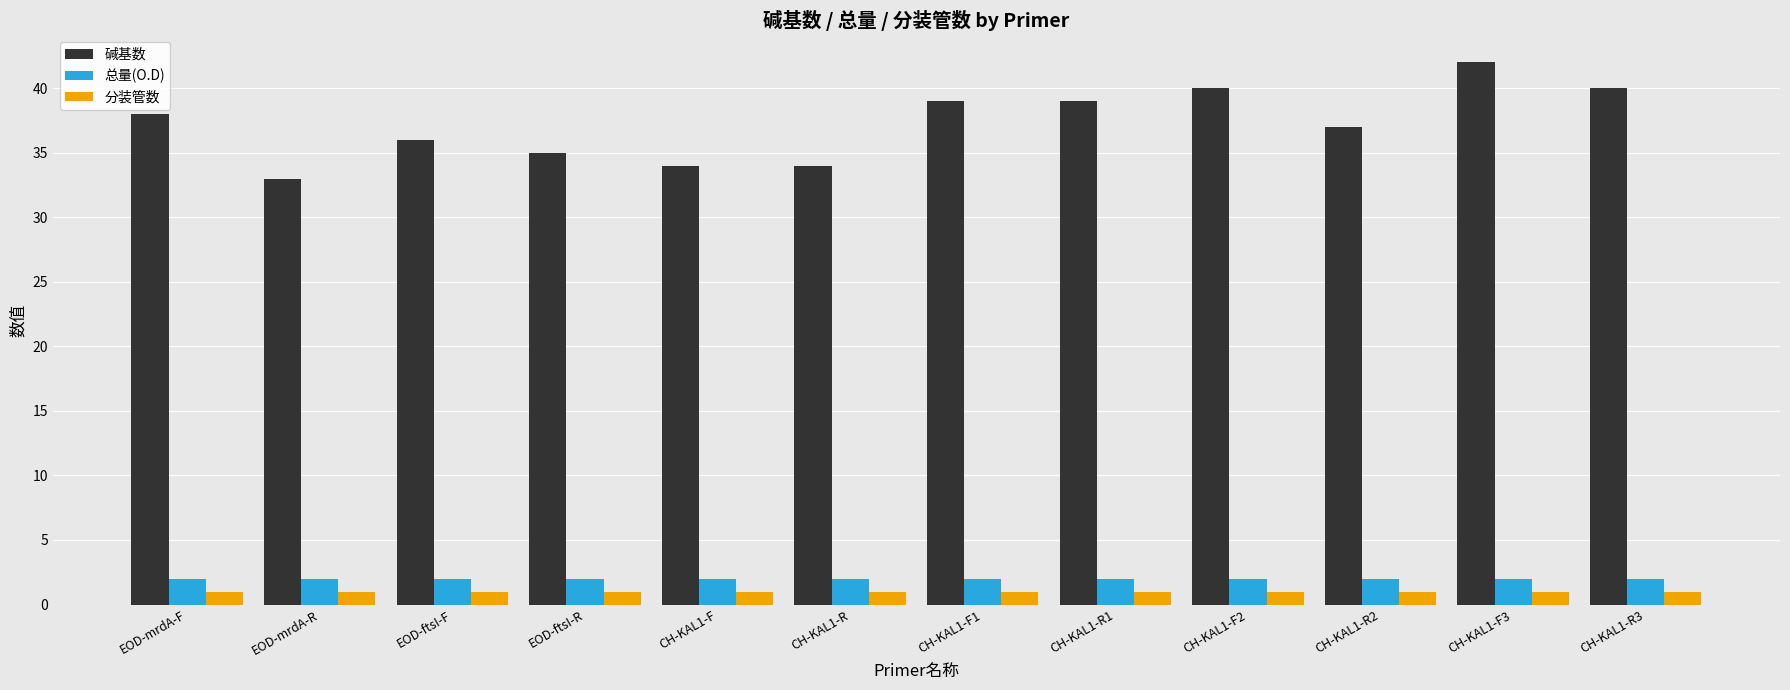

At which label does 碱基数 reach its minimum?

EOD-mrdA-R